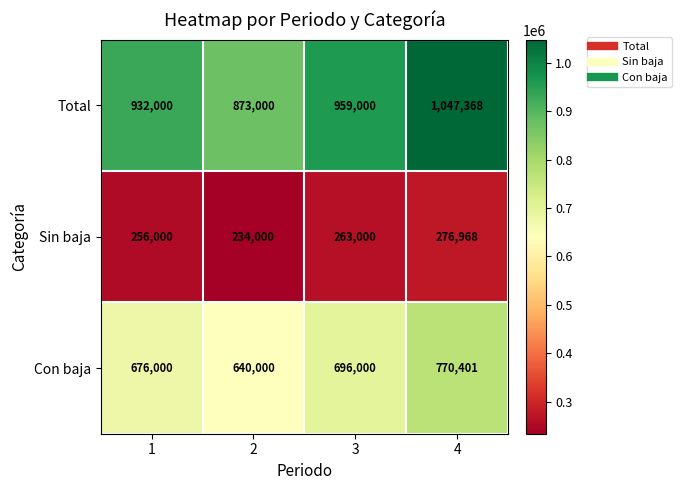

Rank the series at 2 from lowest to highest value.

Sin baja, Con baja, Total